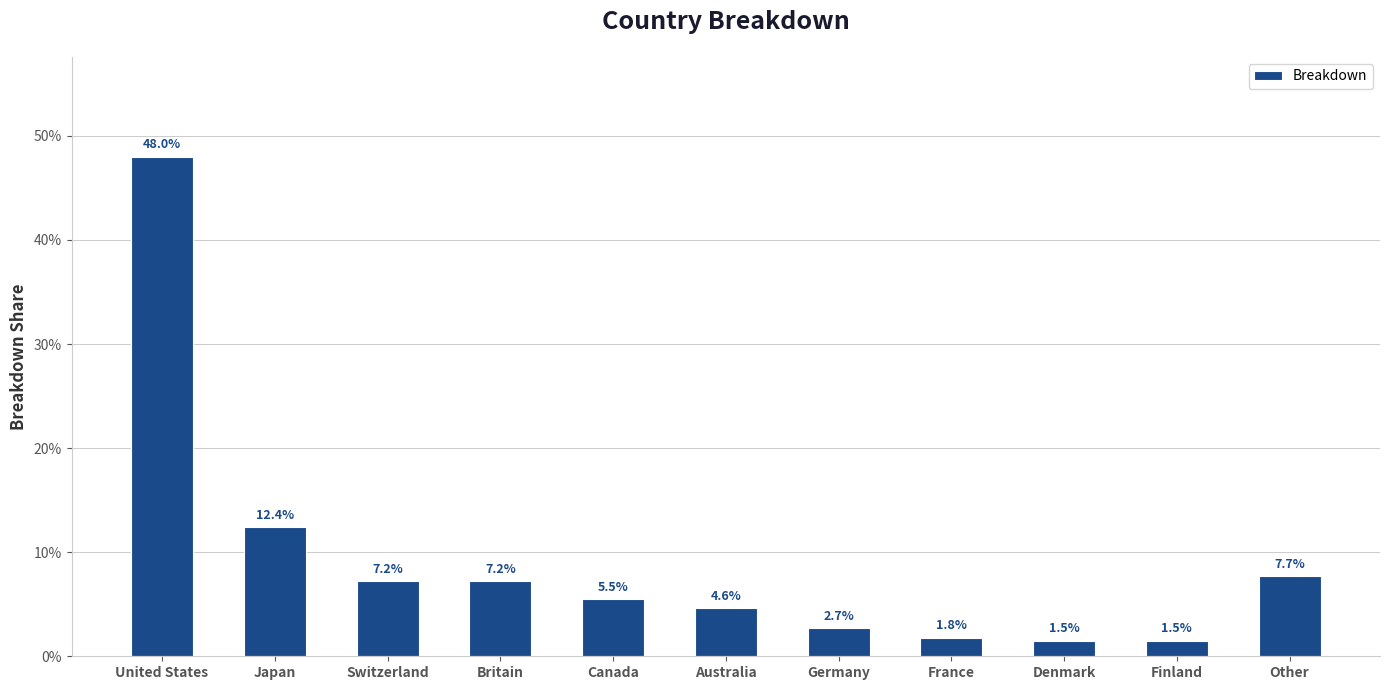

What is the label of the 8th bar from the right?

Britain